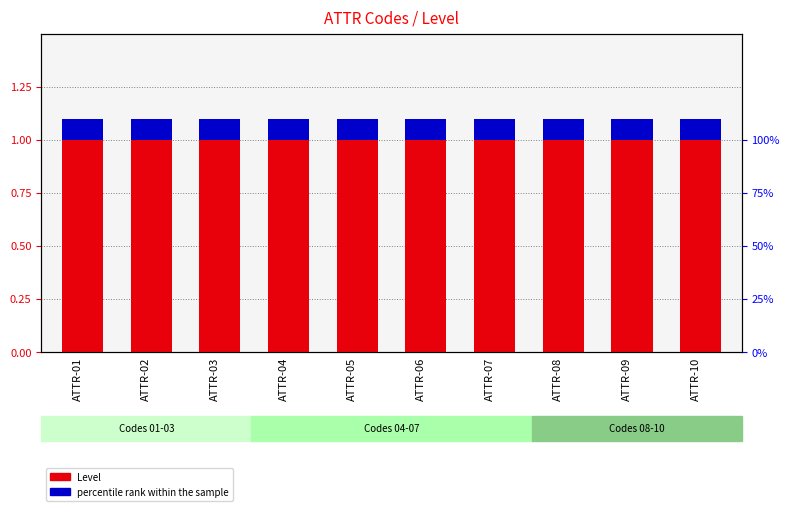

Is the value of percentile rank within the sample at ATTR-08 greater than the value of Level at ATTR-06?

No